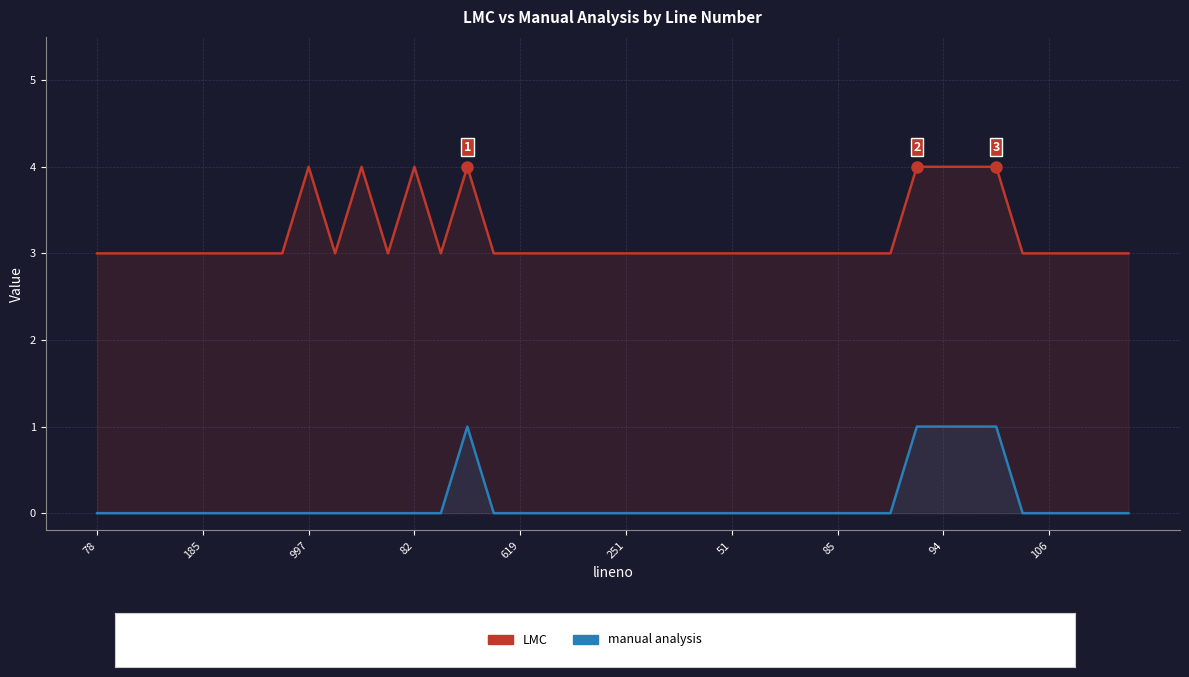

How many lines are shown in the chart?

2